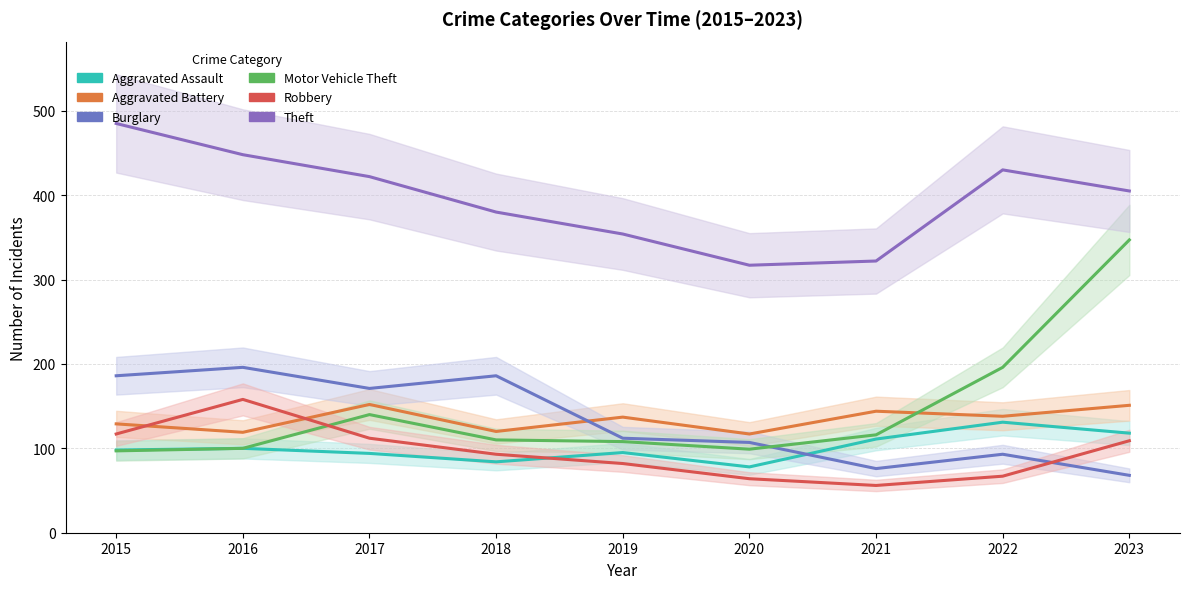

How many lines are shown in the chart?

6